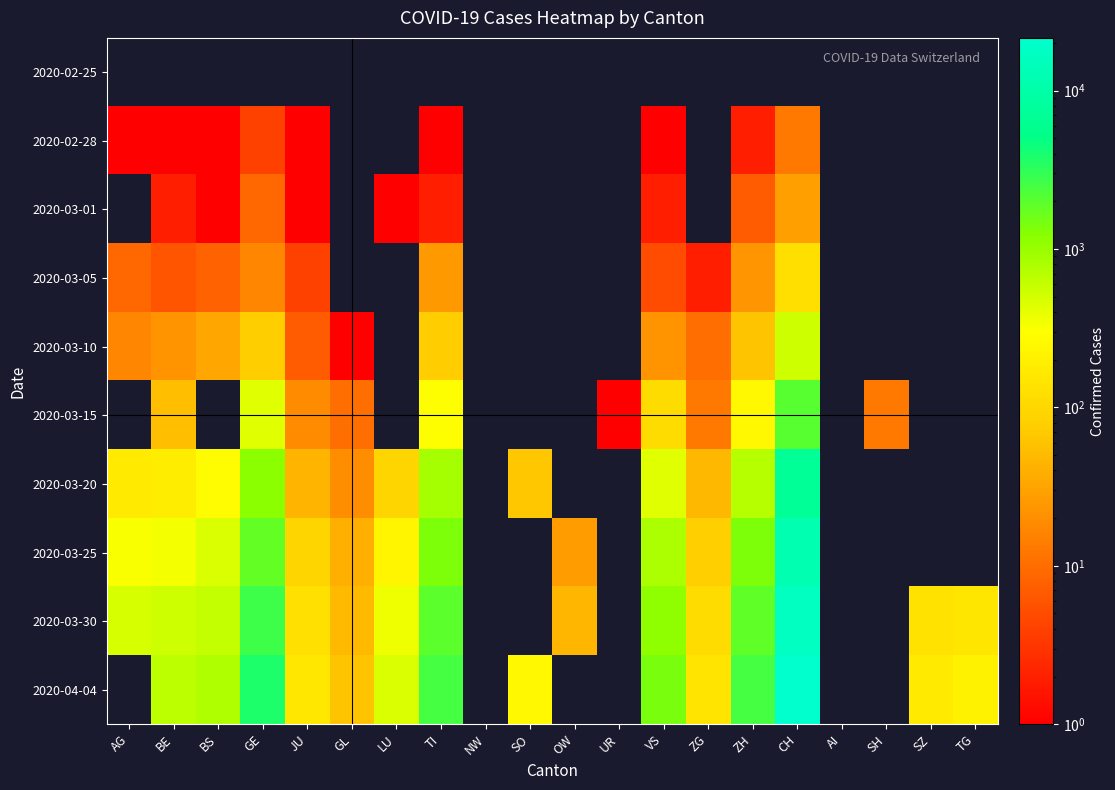

At which category is the sum across all series the highest?

CH